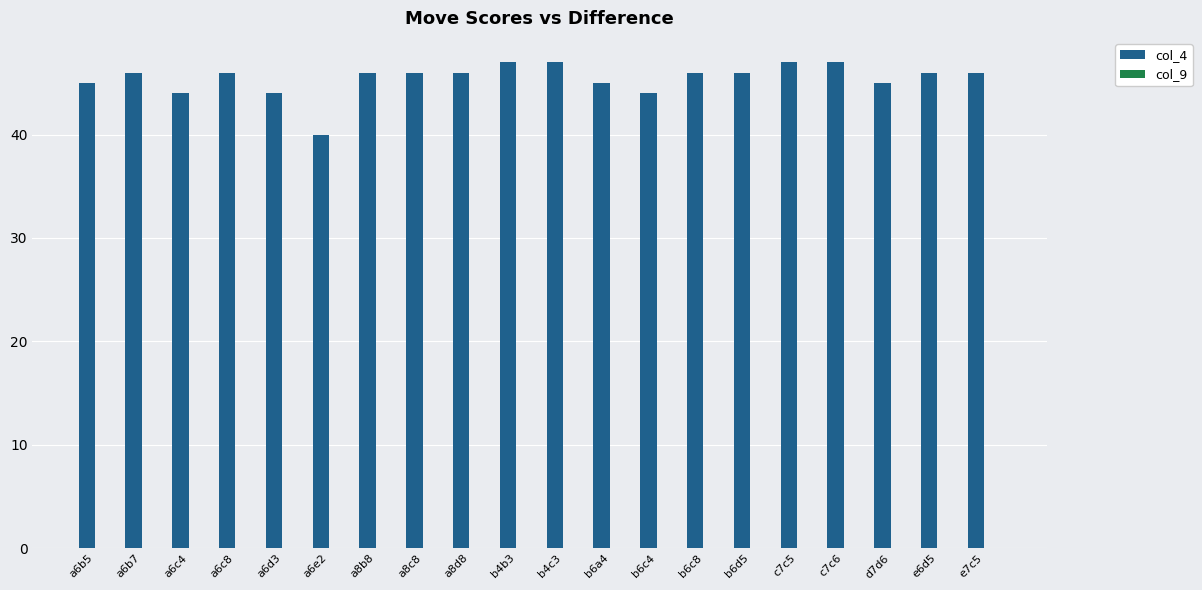

What position from the left is b4b3?

10